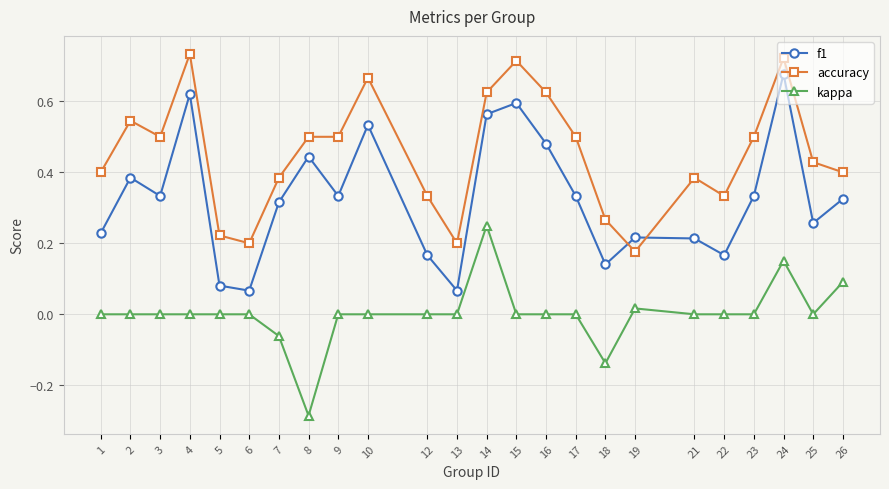

Which series has the largest total across all categories?

accuracy